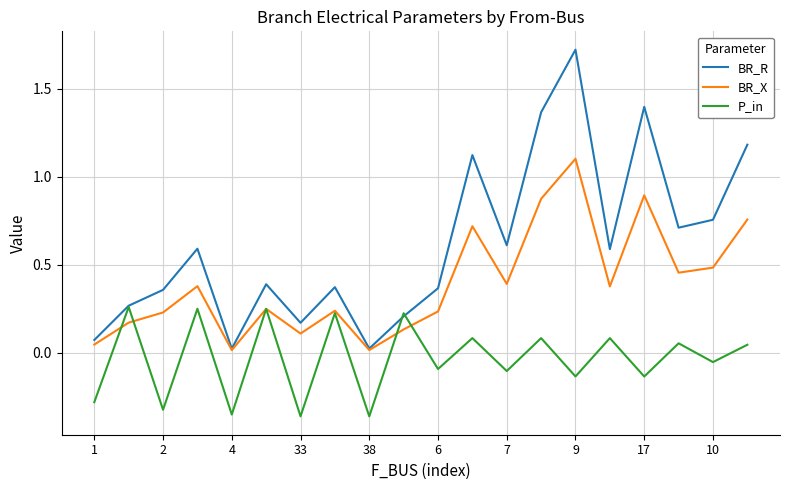

What is the difference between the maximum and minimum values in the BR_R series?

1.7